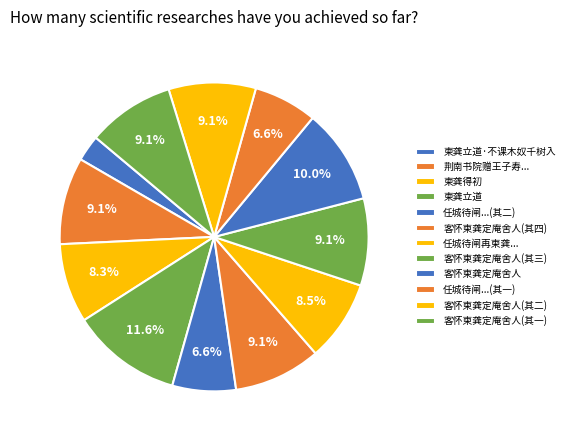

How many slices are in this pie chart?

12